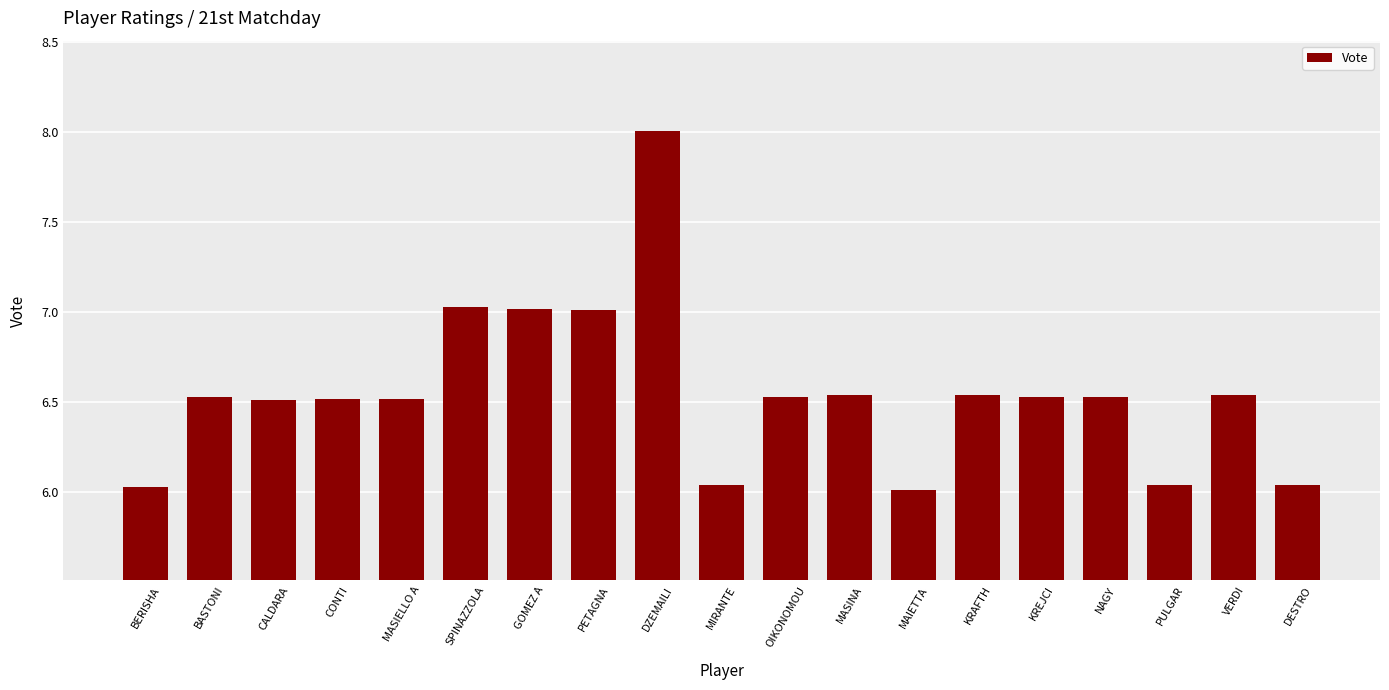

What is the label of the 15th bar from the left?

KREJCI